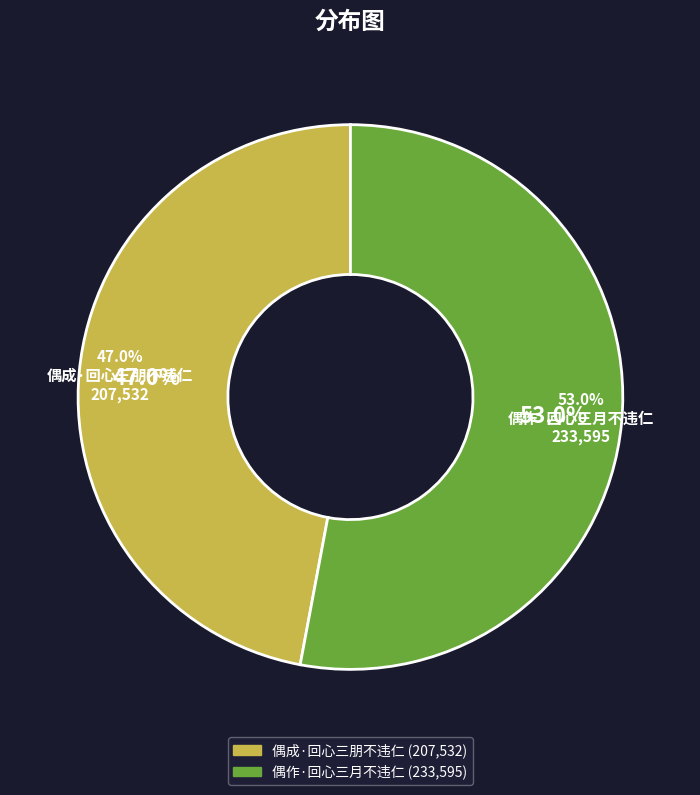

Between 偶作·回心三月不违仁 and 偶成·回心三朋不违仁, which is larger?

偶作·回心三月不违仁